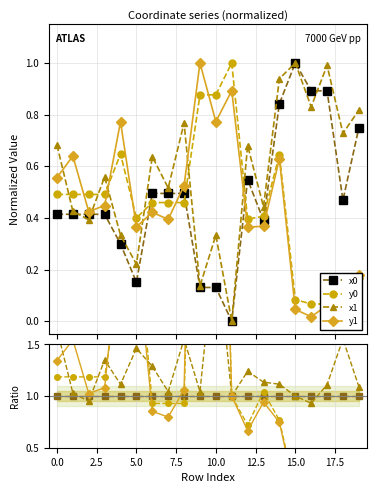

Which series has the largest range (max minus min)?

y1